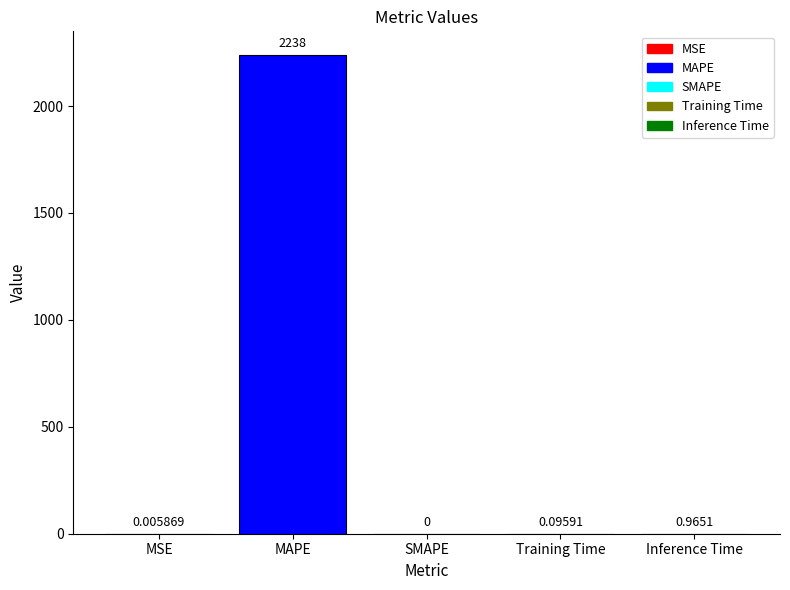

What is the average value?

447.7